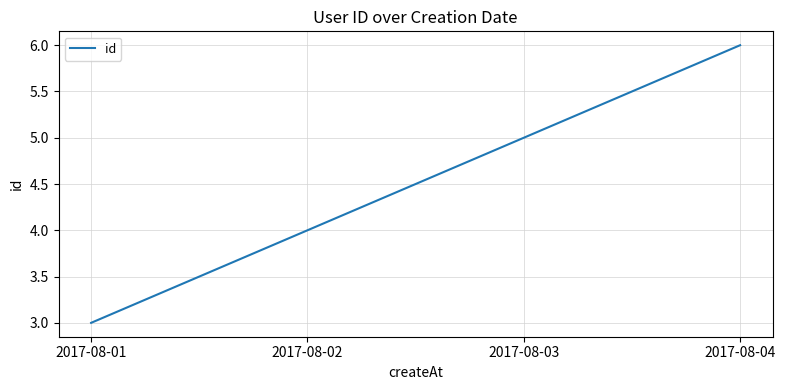

Count the values in the range 4 to 6.

3